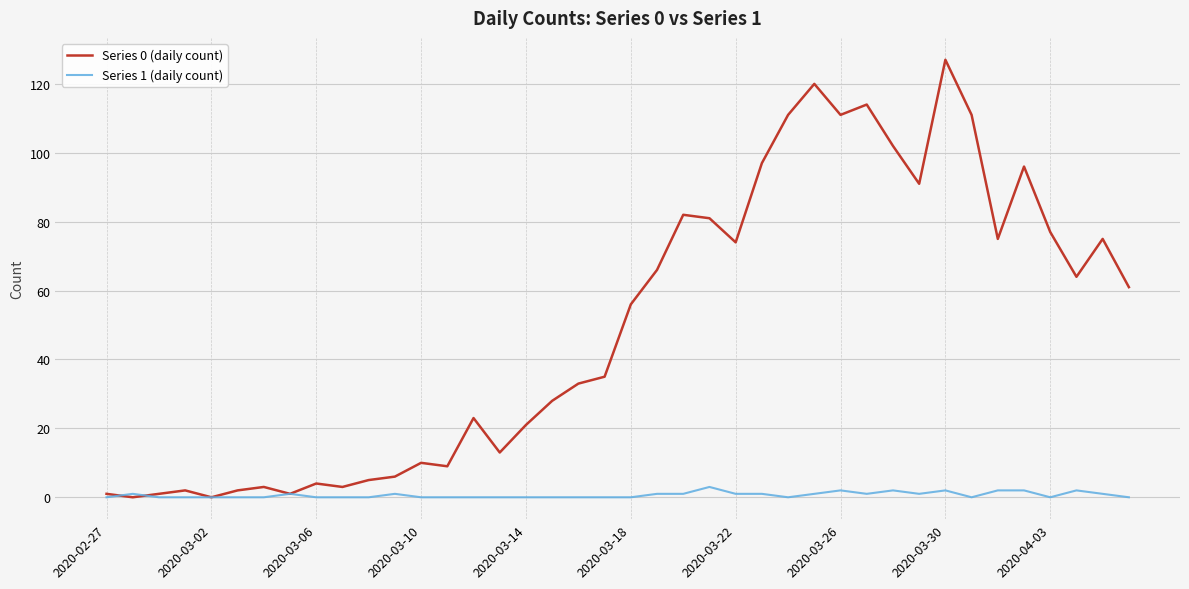

Which series has the largest total across all categories?

Series 0 (daily count)